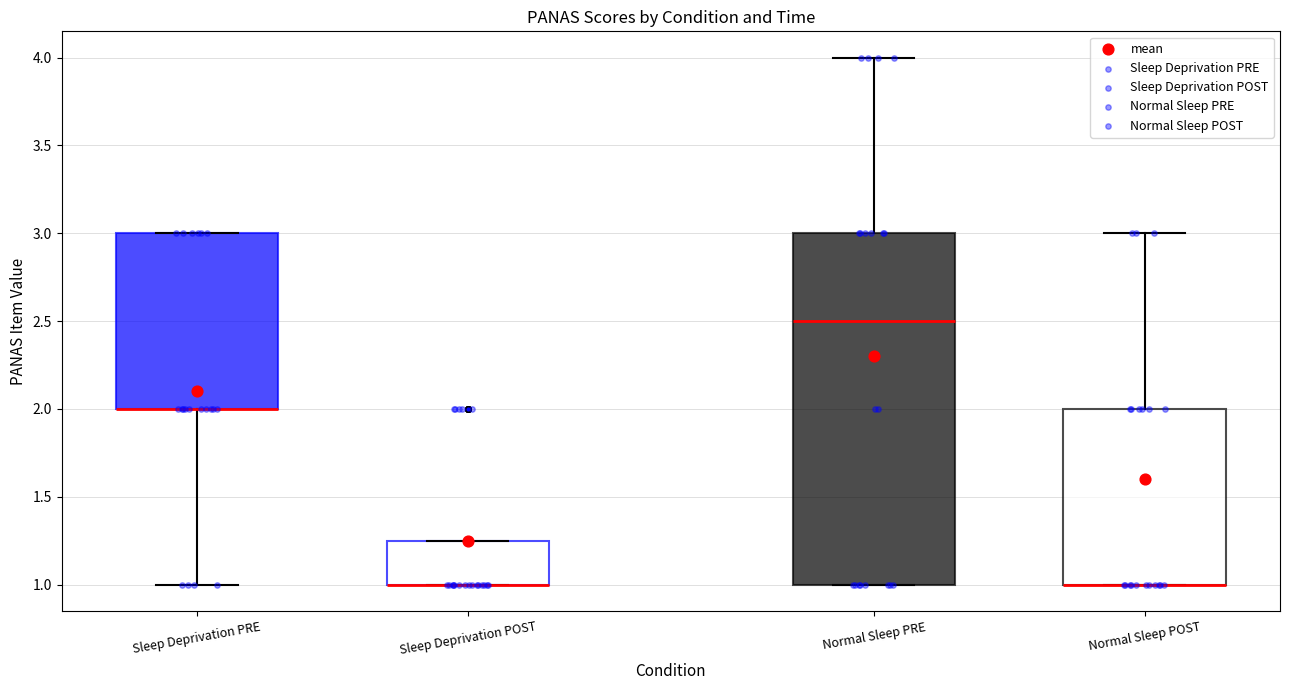

Where is the upper edge of the box for Sleep Deprivation POST on the y-axis? The values are not printed on the chart, so give them approximately, as read against the axis.

1.25